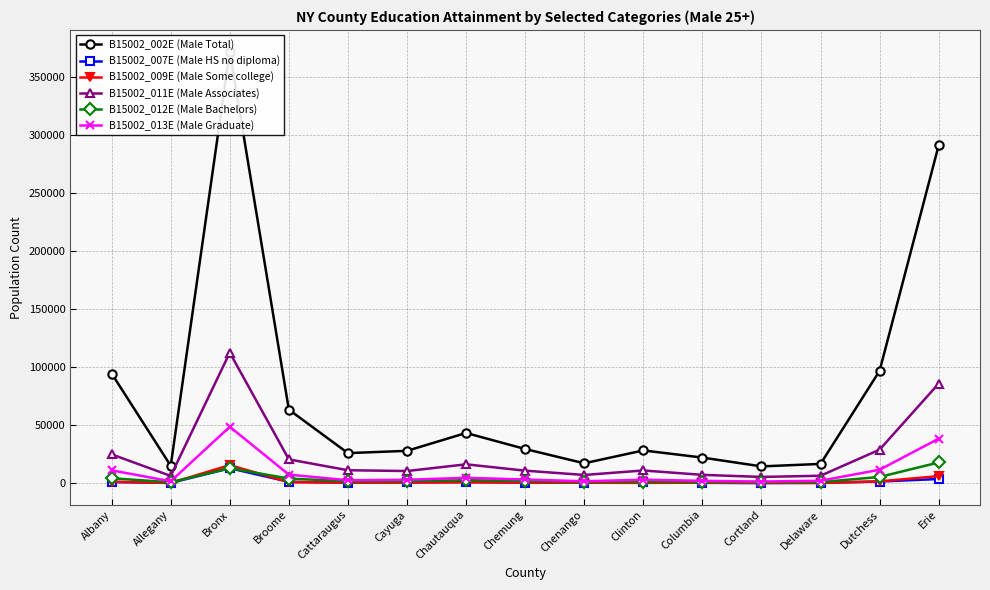

At which category does B15002_009E (Male Some college) reach its first local peak?

Bronx